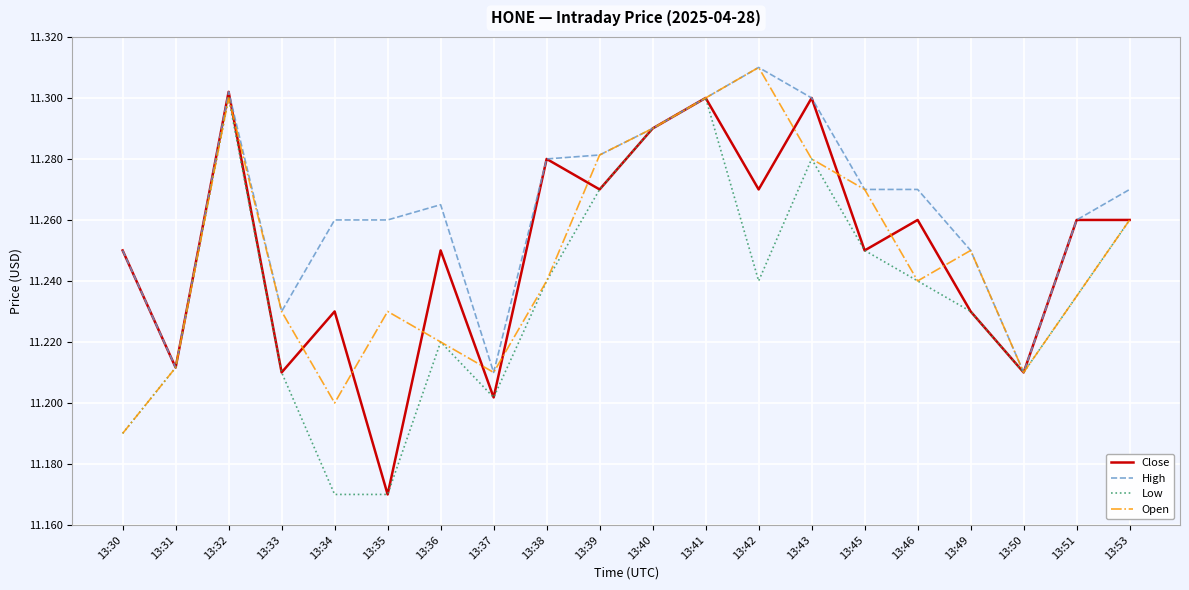

What is the total value across all series at 13:46?

45.0